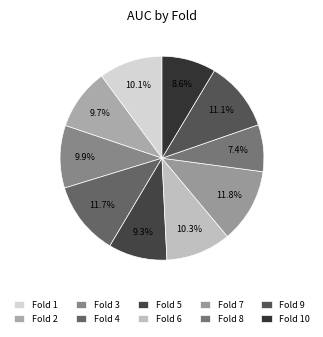

Is there a majority slice in this chart?

No